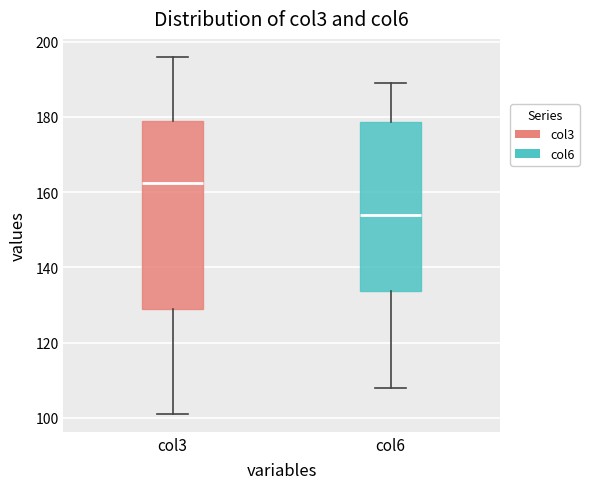

Where is the upper edge of the box for col6 on the y-axis? The values are not printed on the chart, so give them approximately, as read against the axis.

178